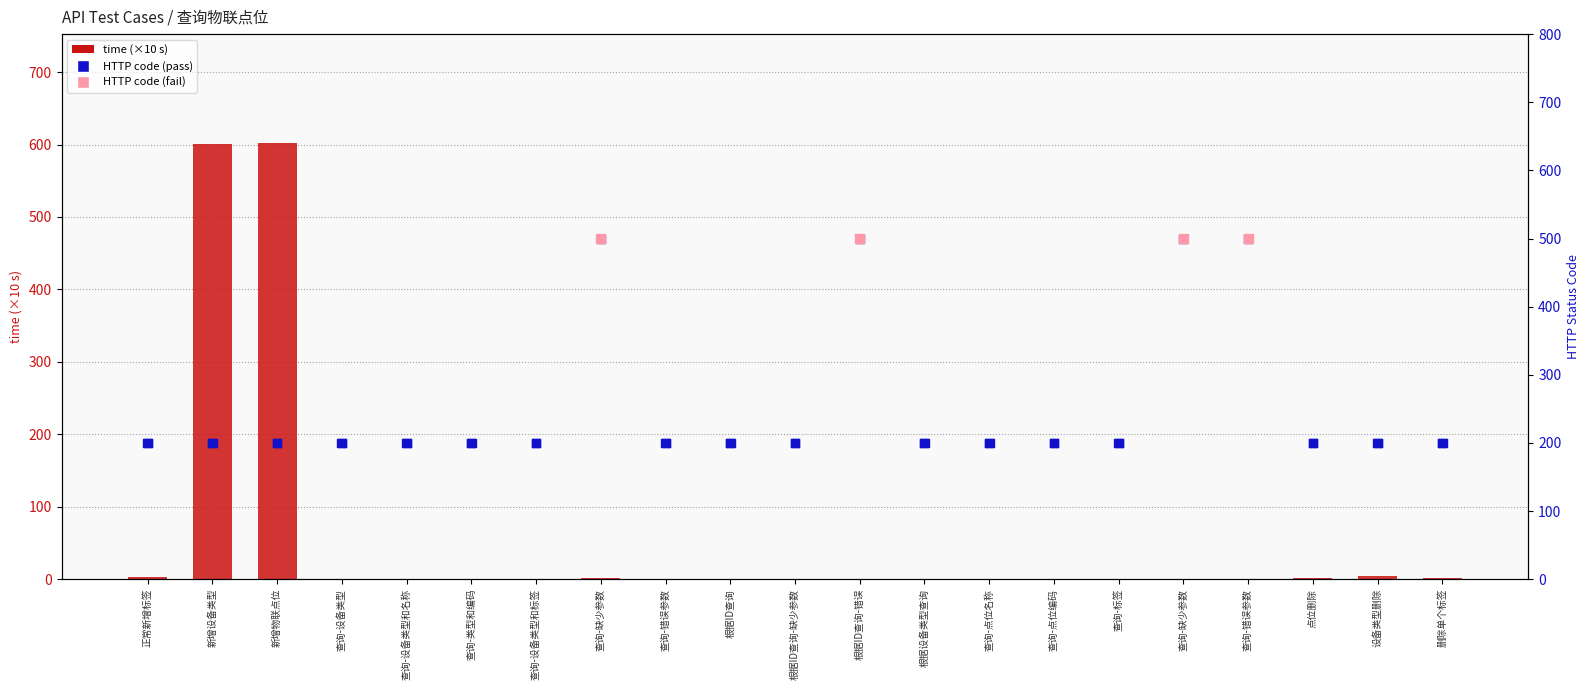

What is the total value across all series at 查询-设备类型和名称?

200.3